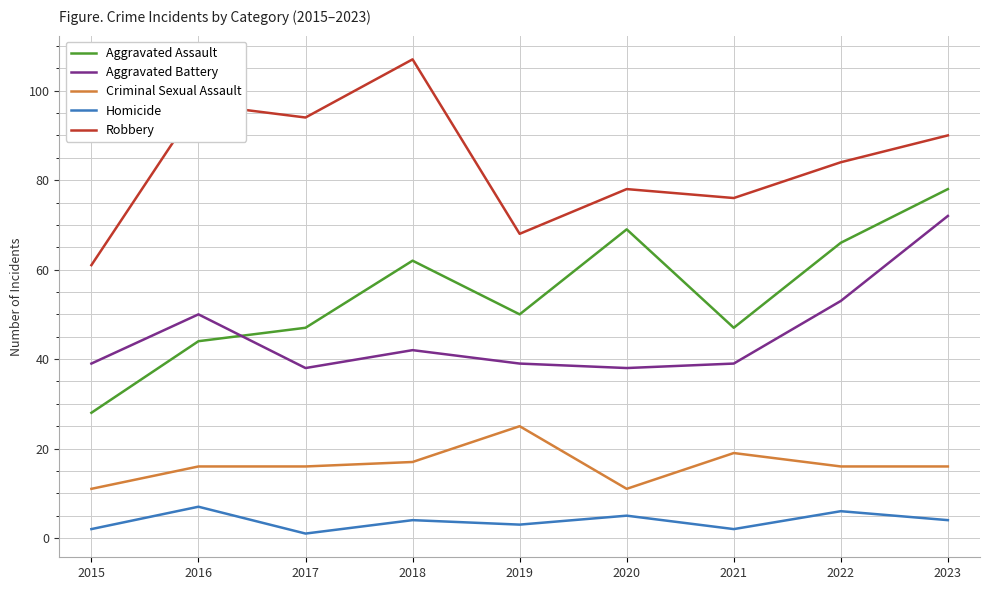

Between 2015 and 2017, which series saw the biggest shift?

Robbery